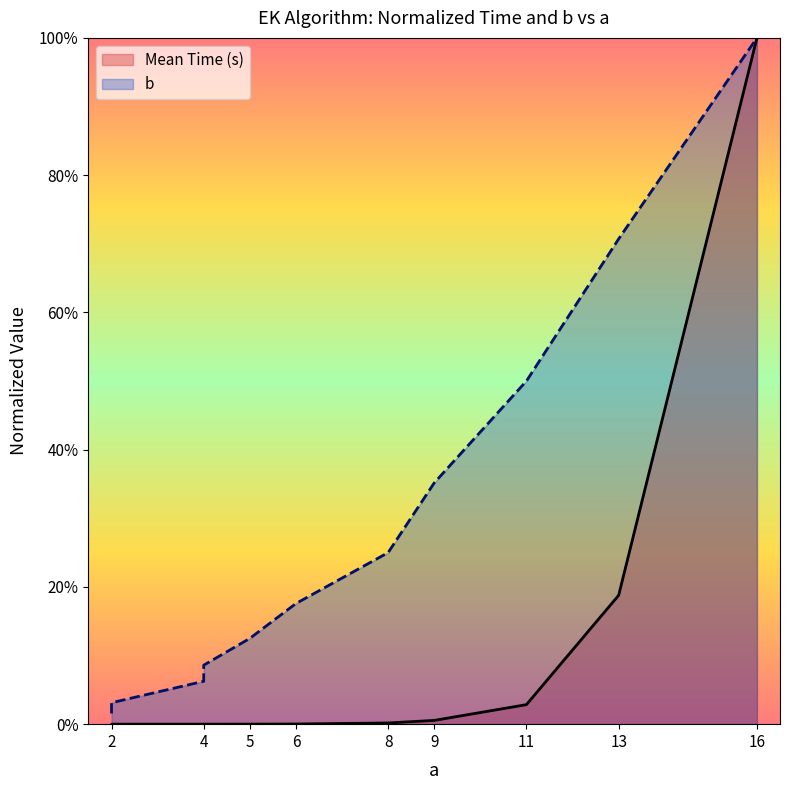

Reading left to right, extract all data points from this chart.

Mean Time (s): 2=0.0	2=0.0	2=0.0	4=0.0	4=0.0	5=0.0	6=0.0	8=0.0	9=0.0	11=0.0	13=0.2	16=1.0
b: 2=0.0	2=0.0	2=0.0	4=0.1	4=0.1	5=0.1	6=0.2	8=0.2	9=0.4	11=0.5	13=0.7	16=1.0